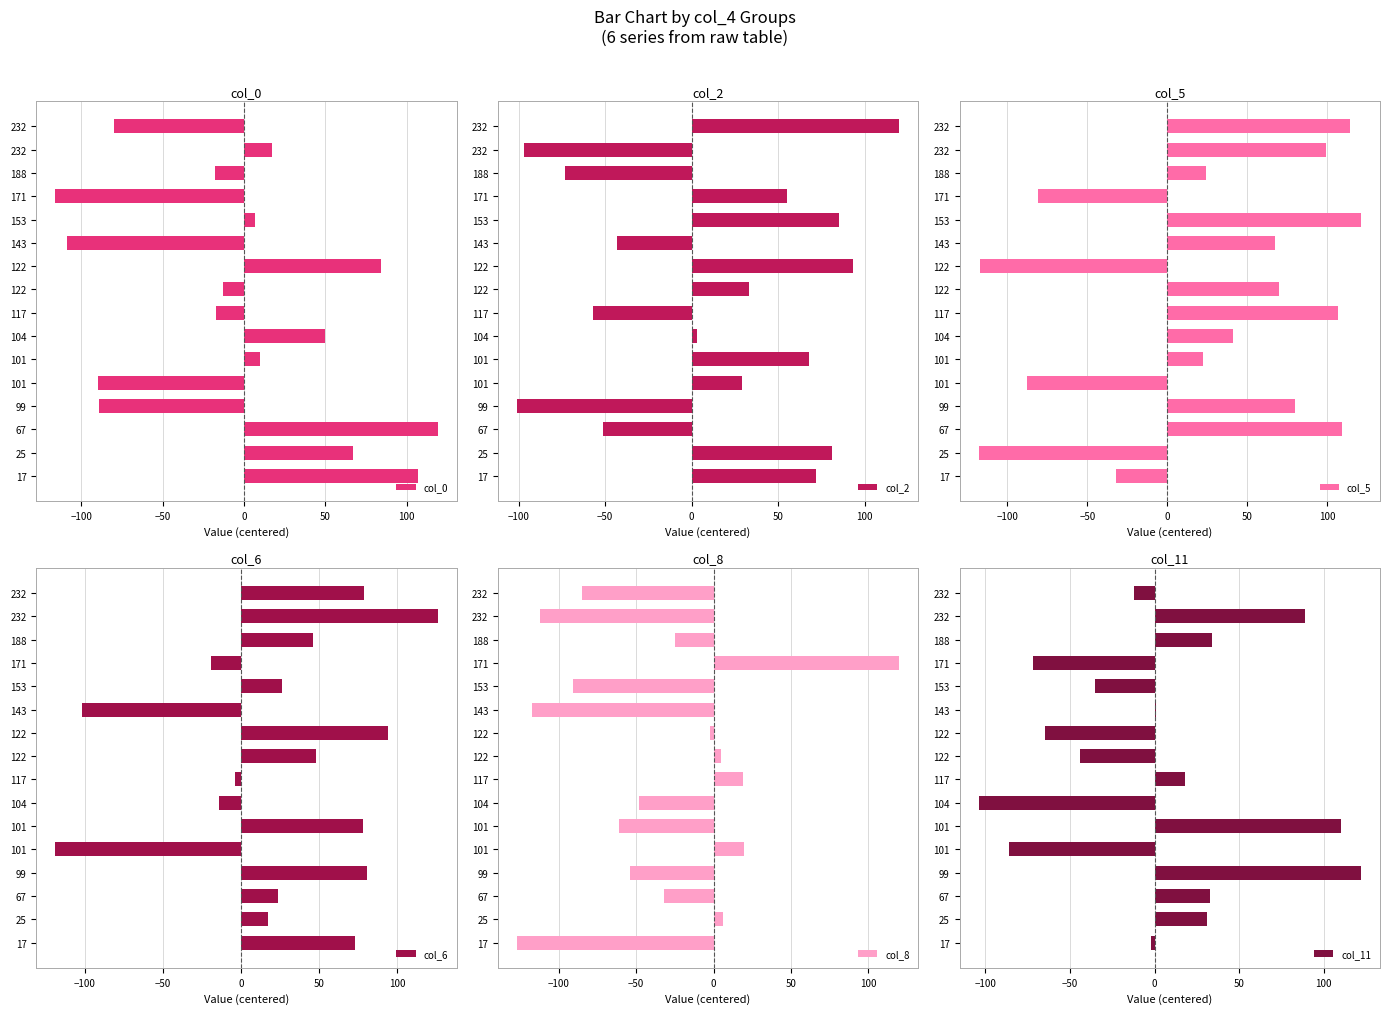

The col_8 series shows -47 at 153. True or false?

False